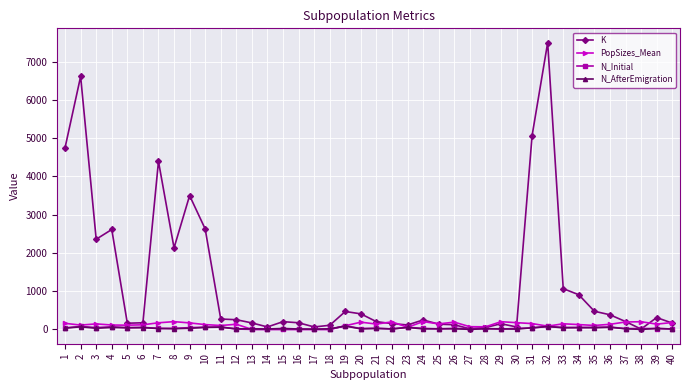

Which series has the largest range (max minus min)?

K